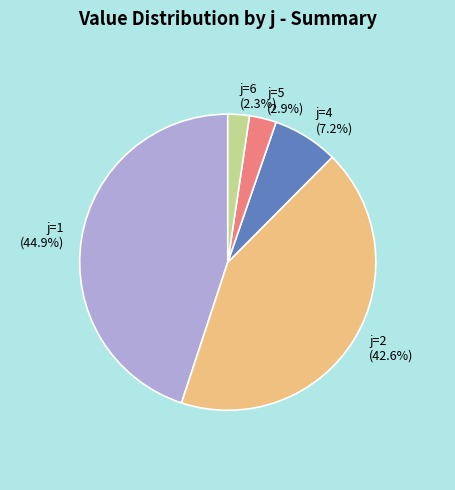

How many slices are in this pie chart?

5